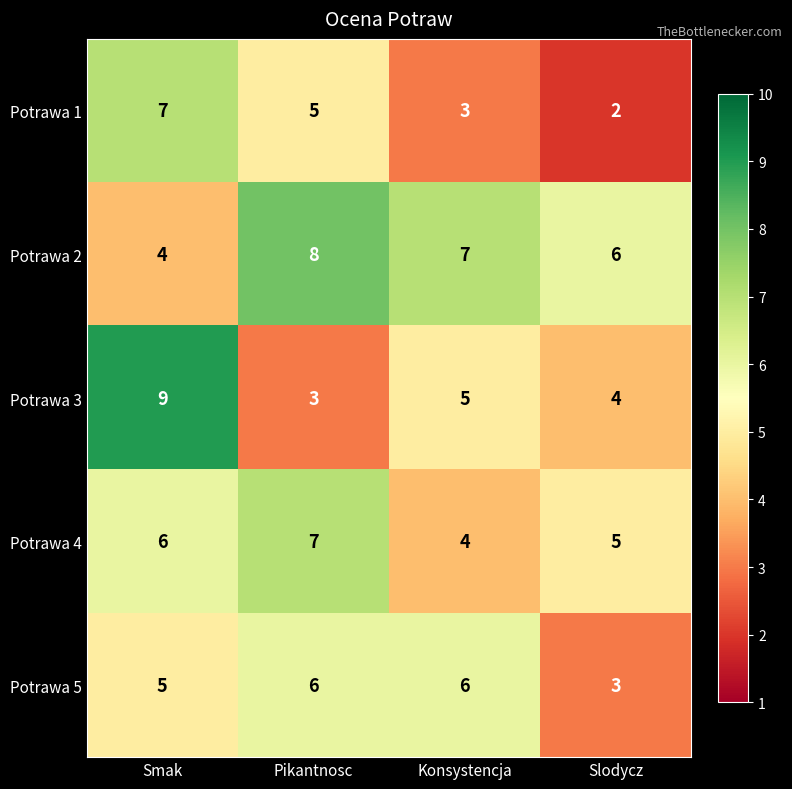

Is it true that Potrawa 5 equals 8 at Pikantnosc?

False